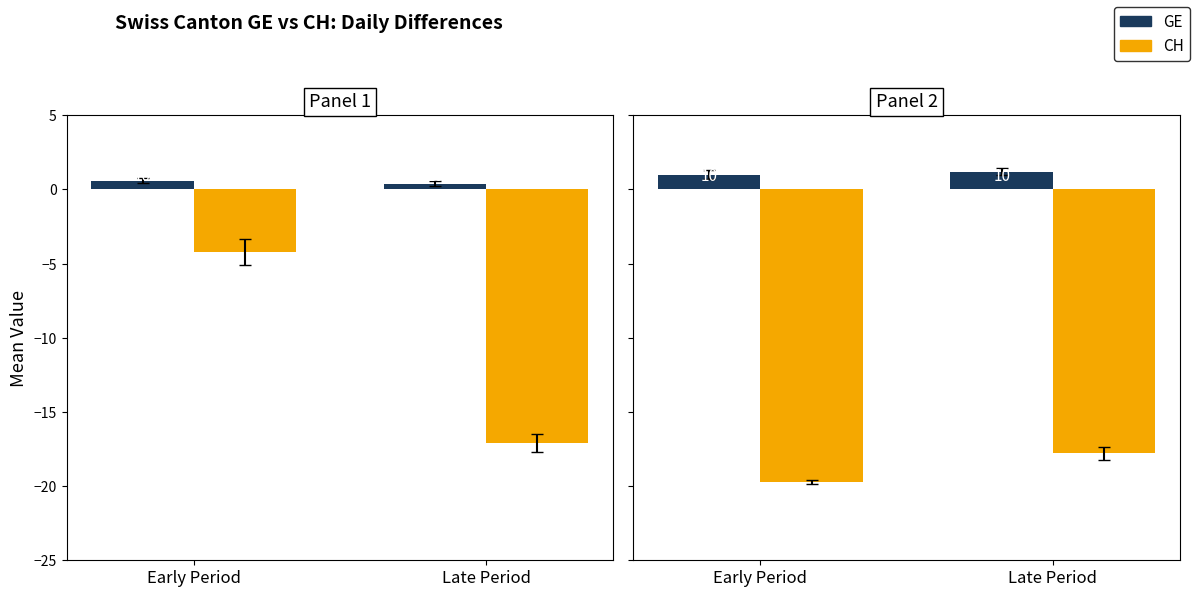

What is the average value of the GE series?

1.1